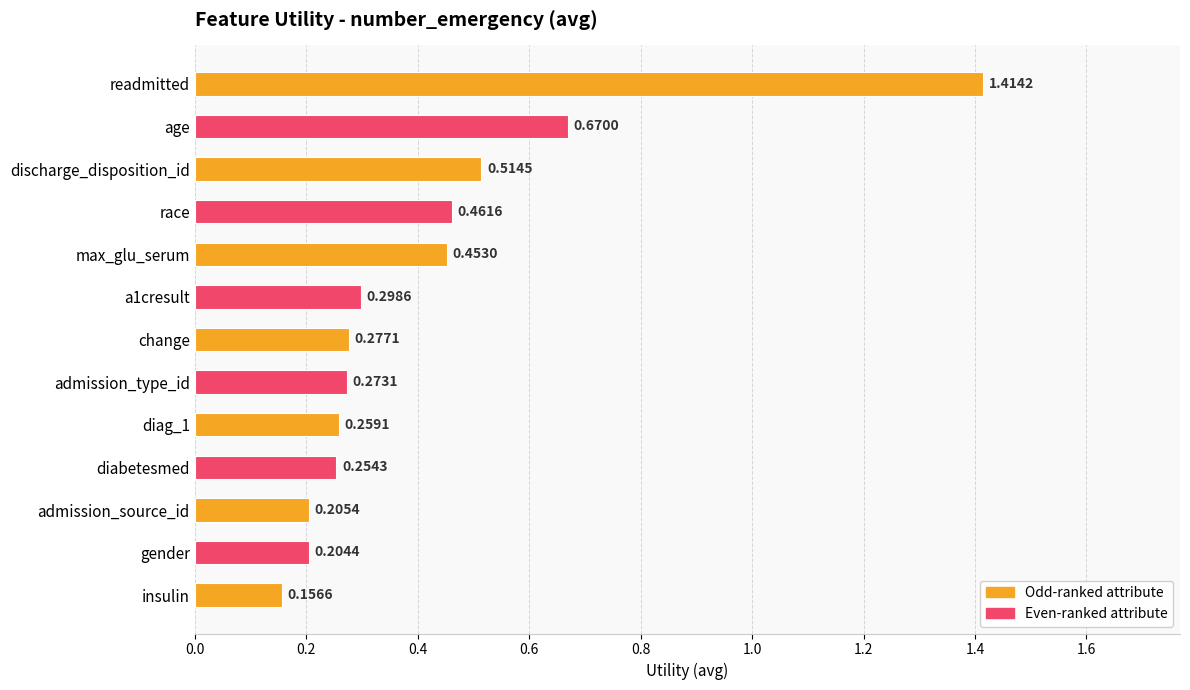

At which category does the chart reach its minimum across all series?

insulin